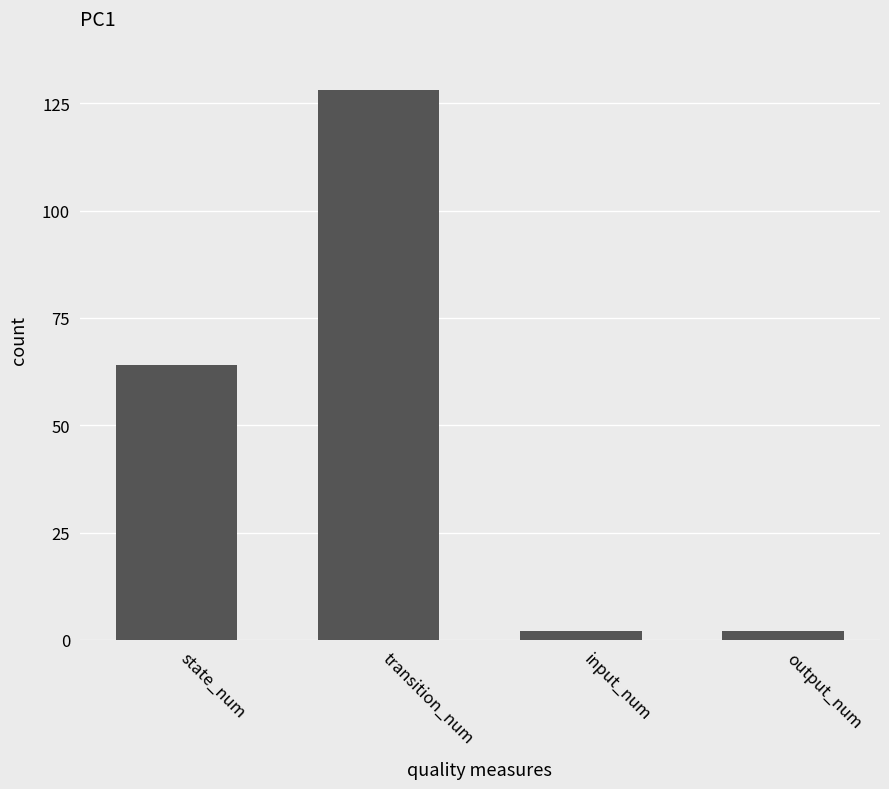

What is the label of the 2nd bar from the right?

input_num